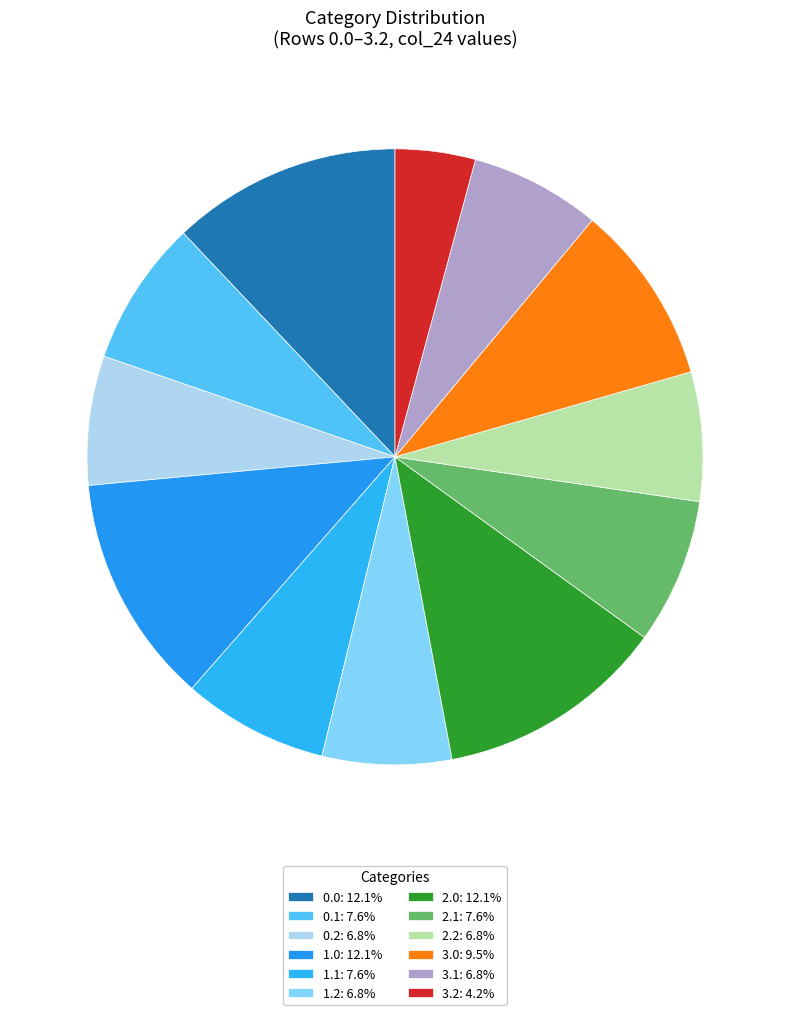

Count the number of slices in the pie.

12